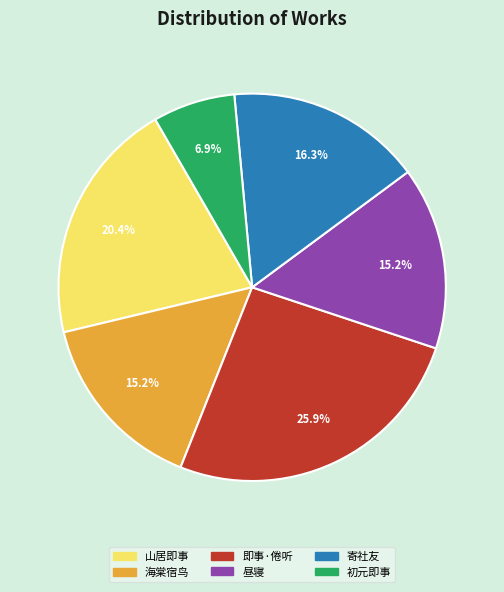

Count the number of slices in the pie.

6